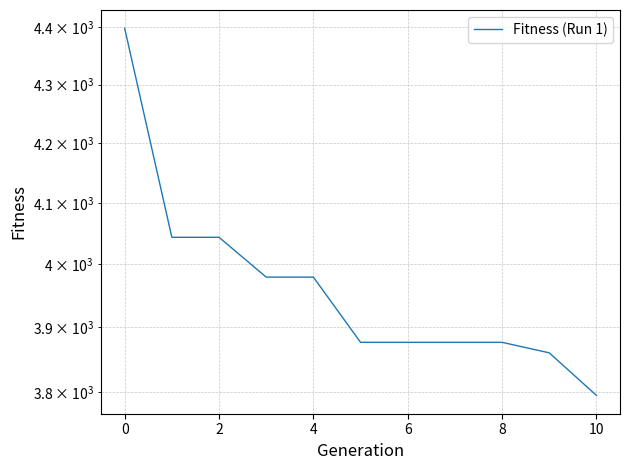

How many values are below 3876?

2